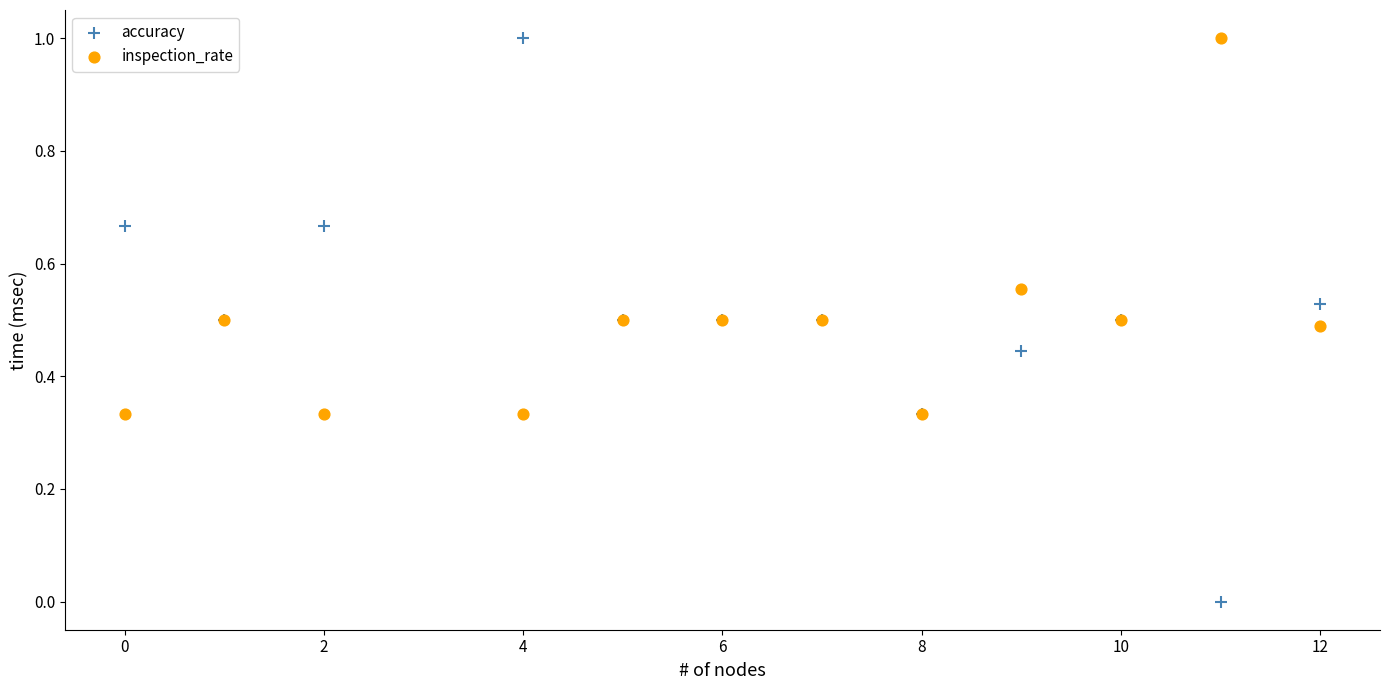

Which series has the widest spread of Y values?

accuracy